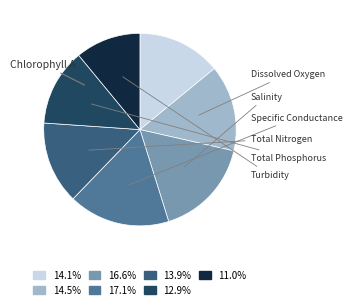

Which category has the smallest portion of the pie?

Turbidity